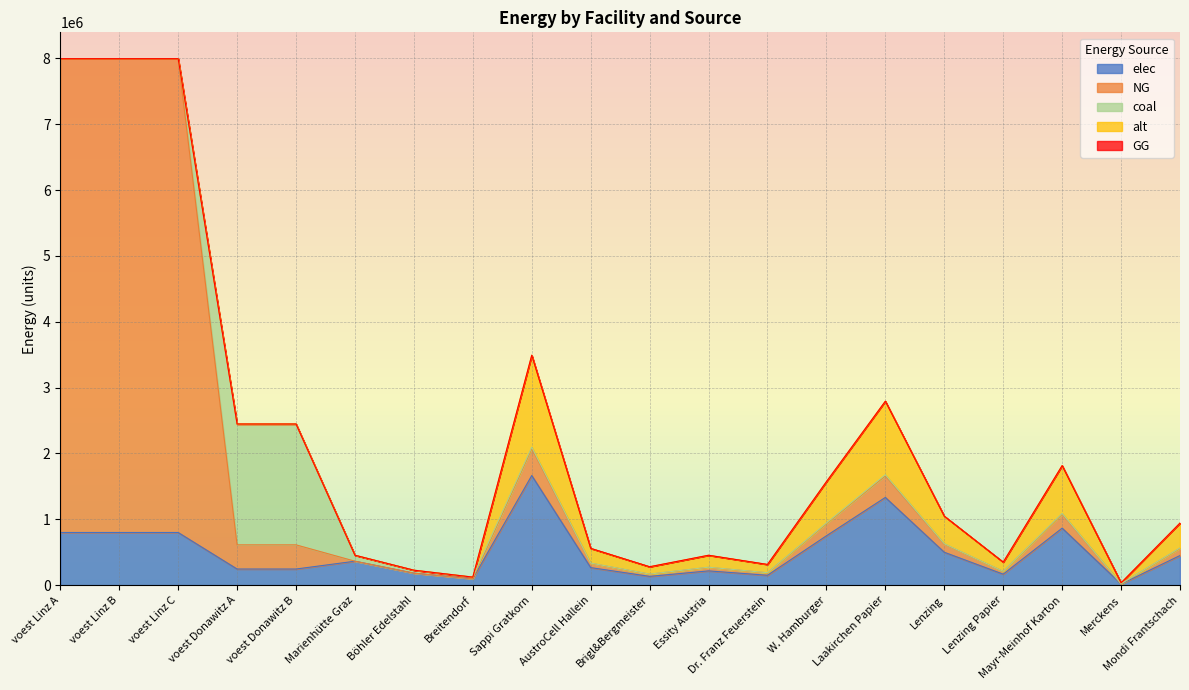

Which has a higher value, Merckens or voest Donawitz A?

voest Donawitz A